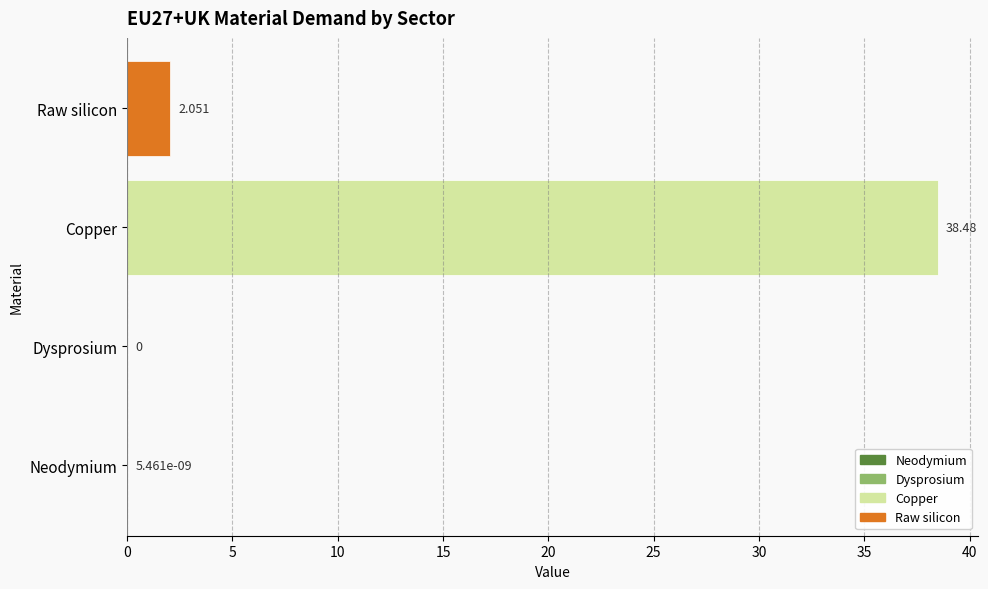

Which category has the highest value across all series?

Copper